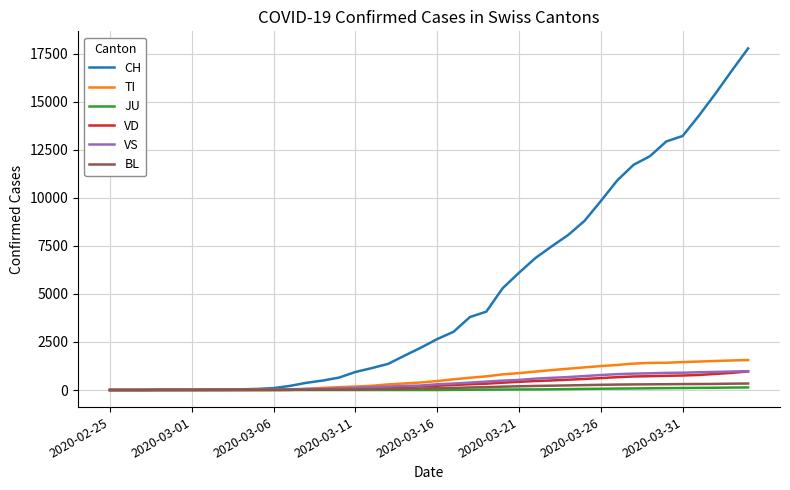

What is the highest value of the CH series?

17768